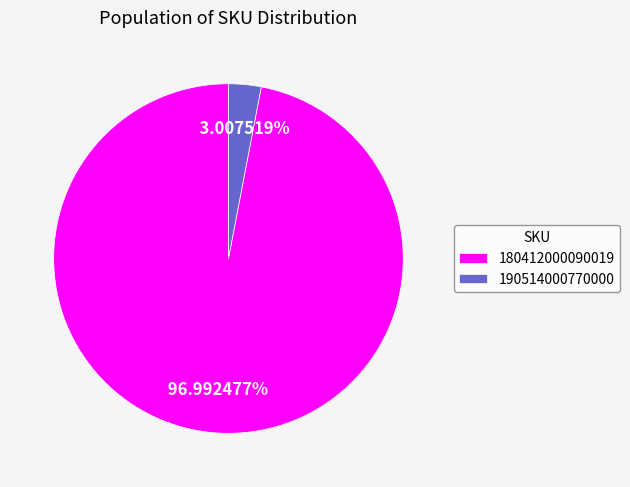

Does 190514000770000 represent more than half of the total?

No